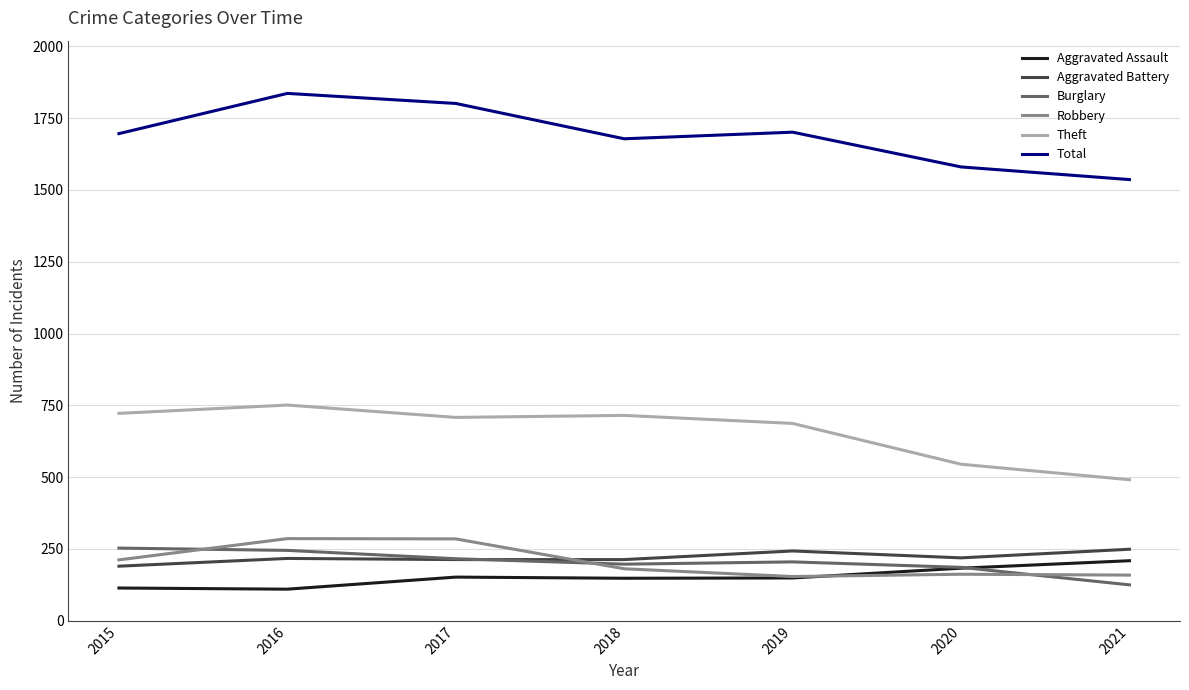

Is the value of Theft at 2015 greater than the value of Total at 2020?

No